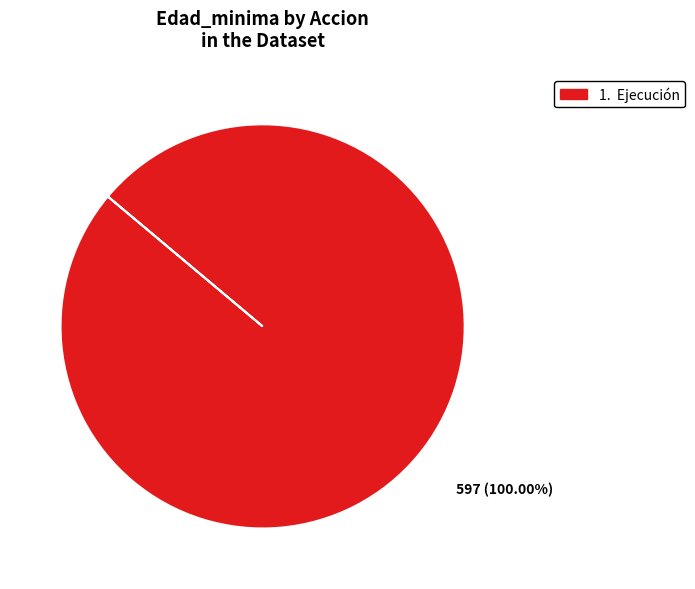

Is there any slice that represents more than half of the pie?

Yes